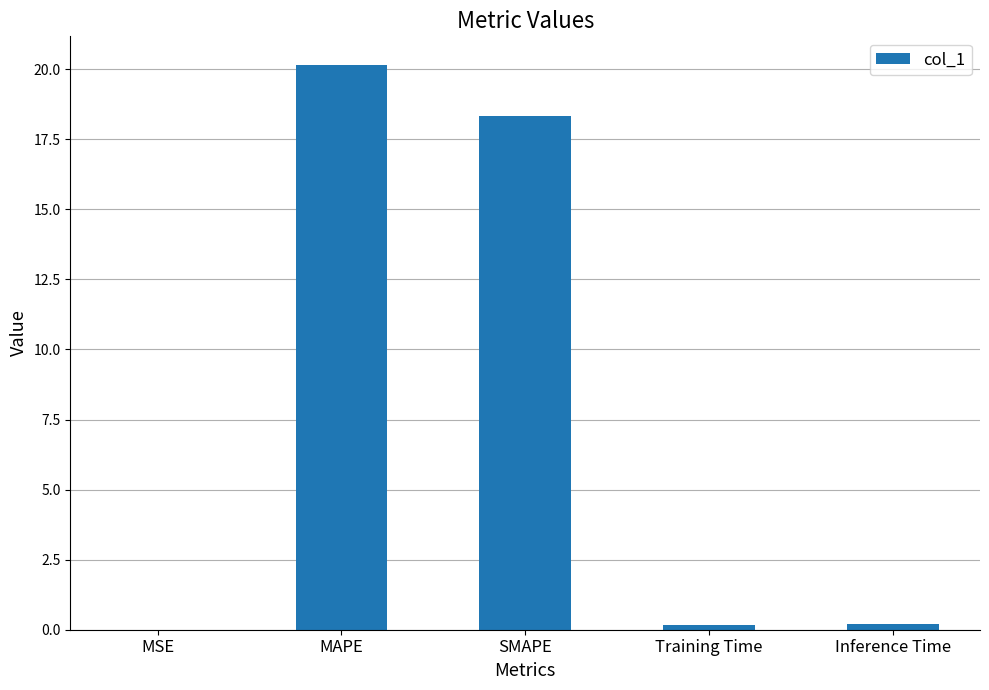

Which has a higher value, MSE or SMAPE?

SMAPE